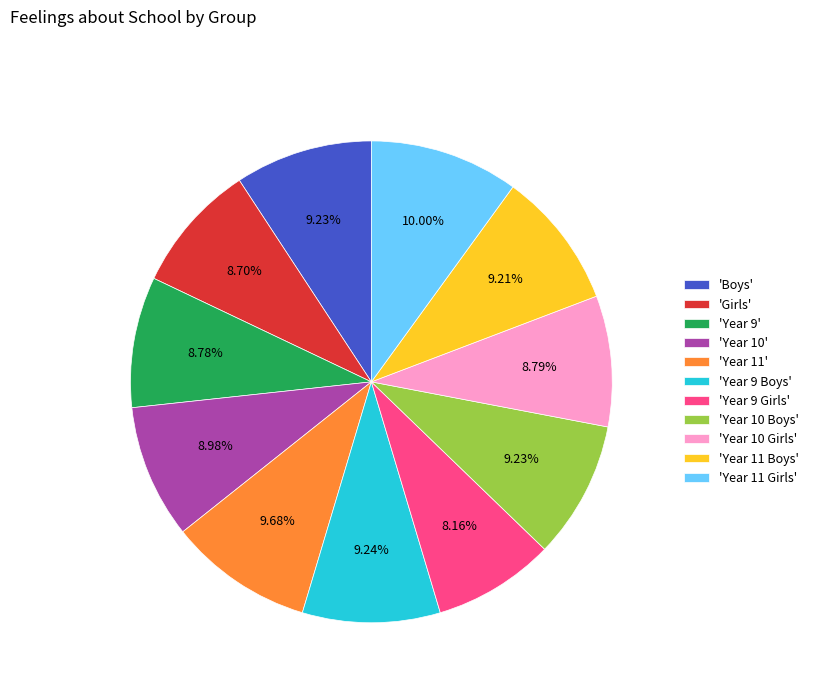

How many segments does this pie chart have?

11